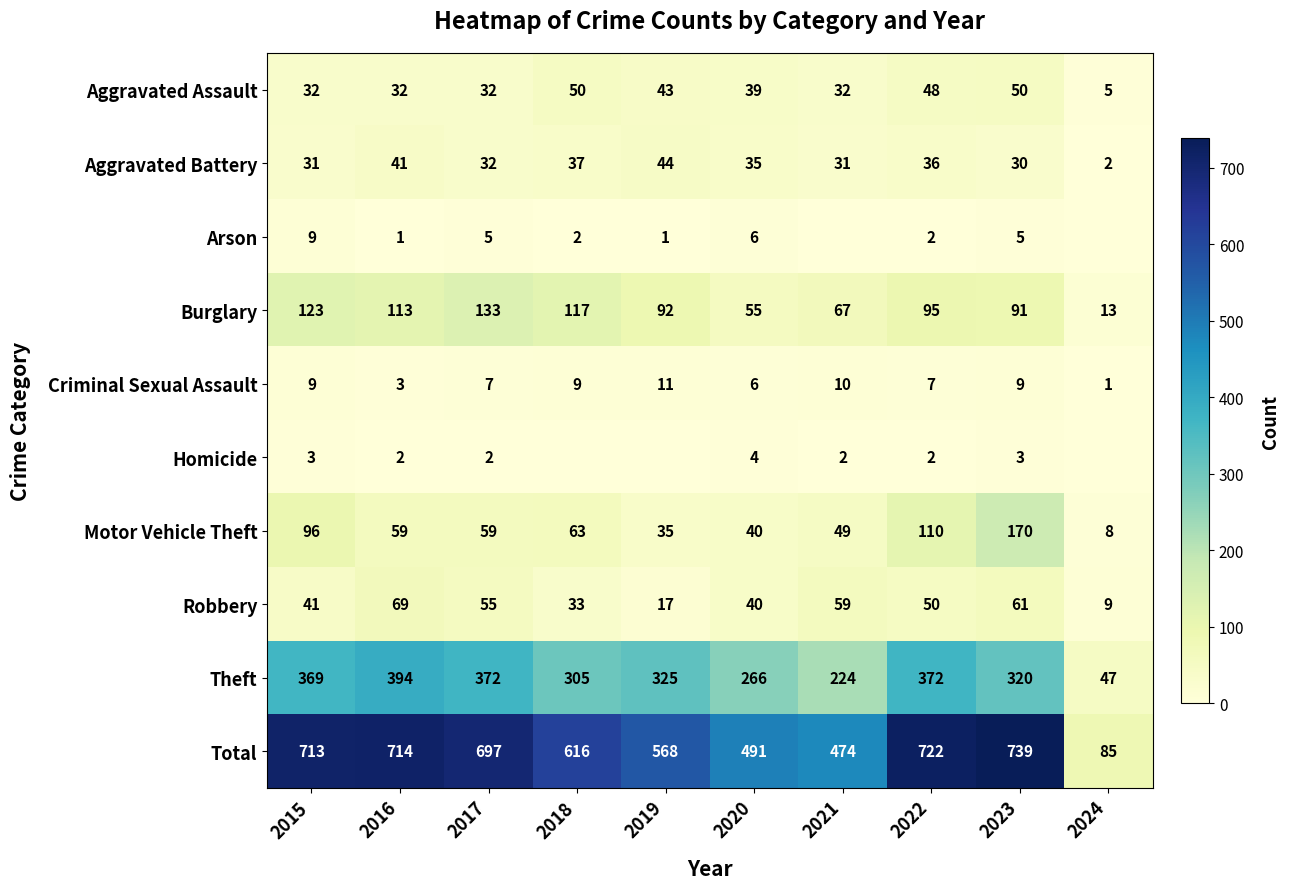

What is the difference between the maximum and minimum values in the Aggravated Assault series?

45